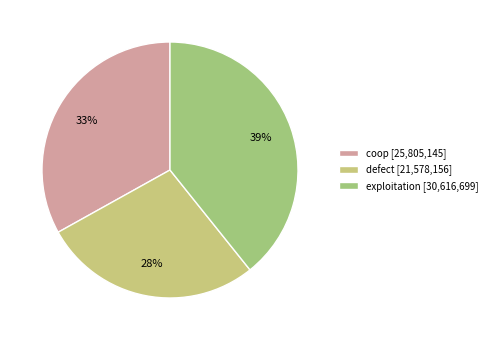

Count the number of slices in the pie.

3